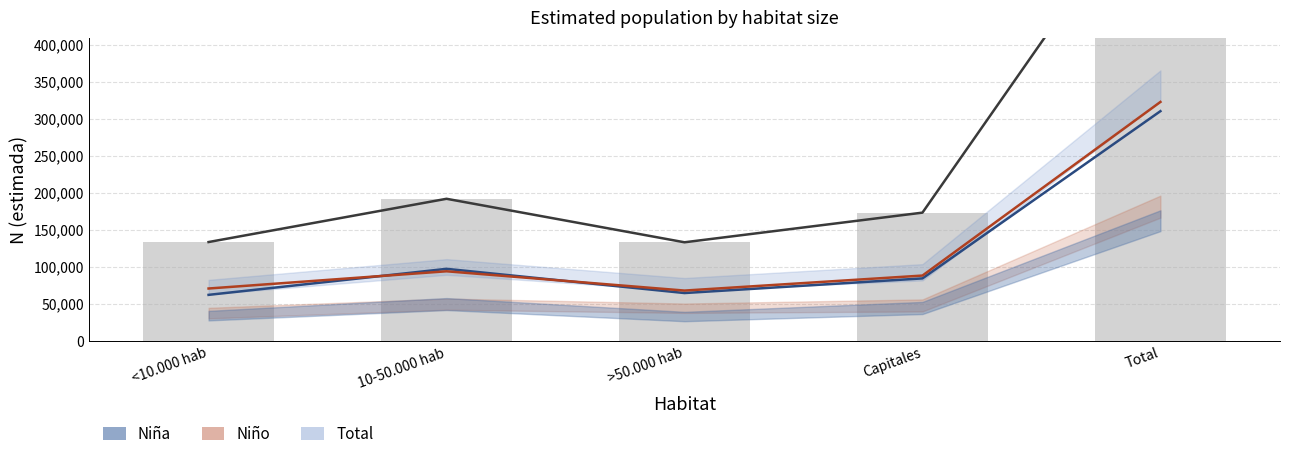

The value of Niña (estimada) at <10.000 hab is 110476. True or false?

False